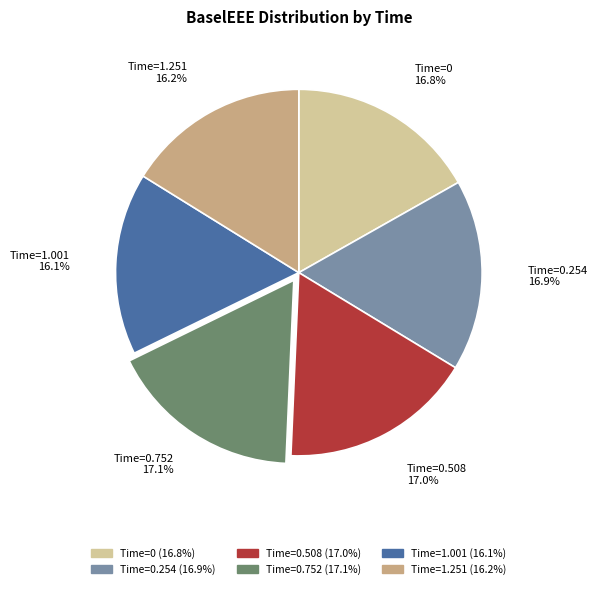

Is there any slice that represents more than half of the pie?

No